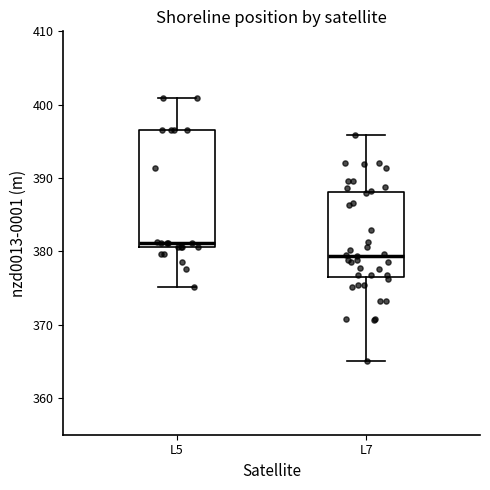

Which box has the lowest median line?

L7